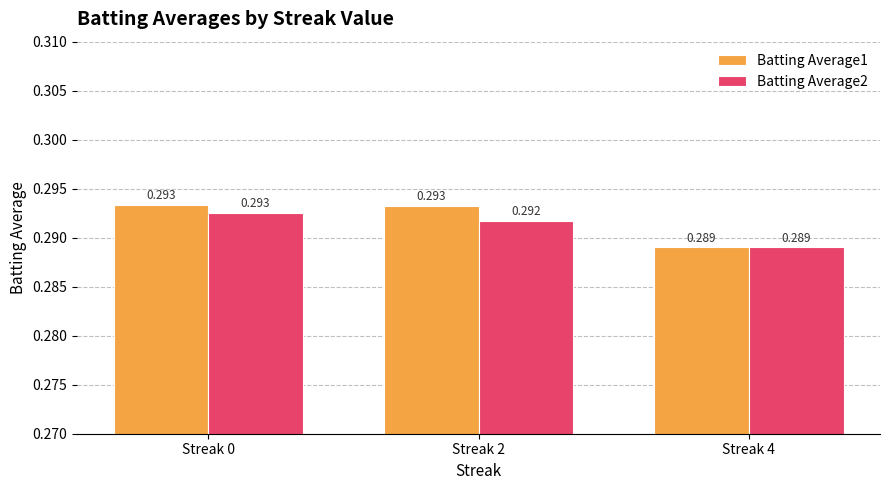

Is the value of Batting Average2 at Streak 2 greater than the value of Batting Average1 at Streak 0?

No